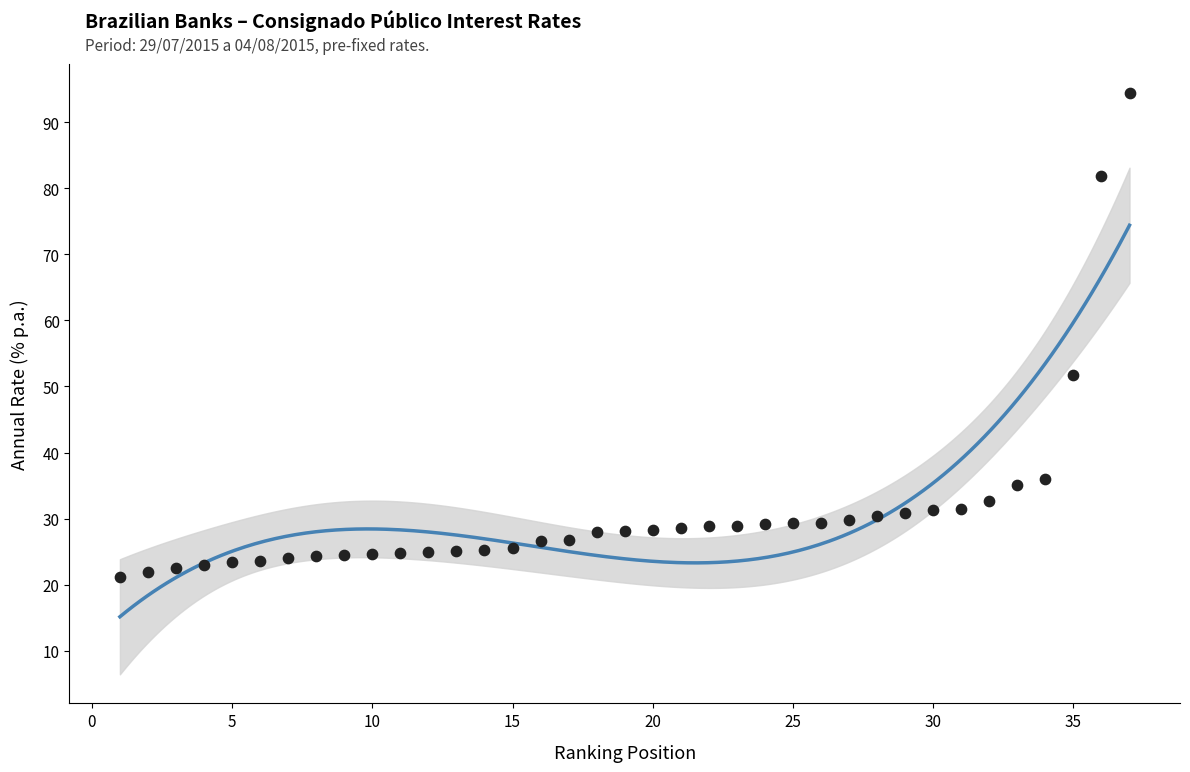

What is the range of Y values (max minus min)?

73.3